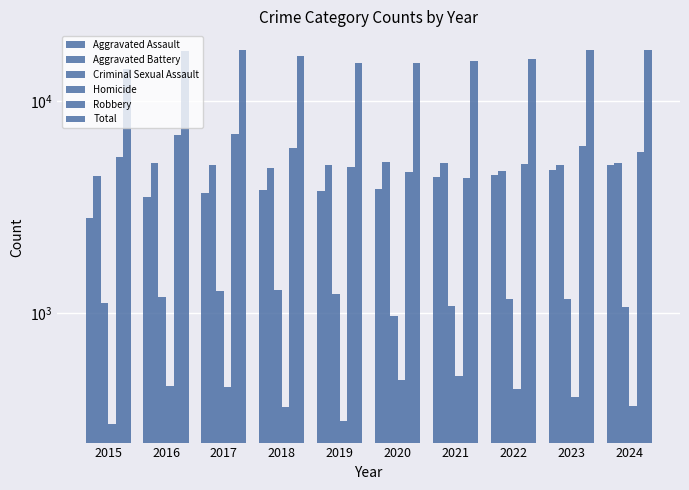

Is it true that Aggravated Assault equals 1475 at 2018?

False